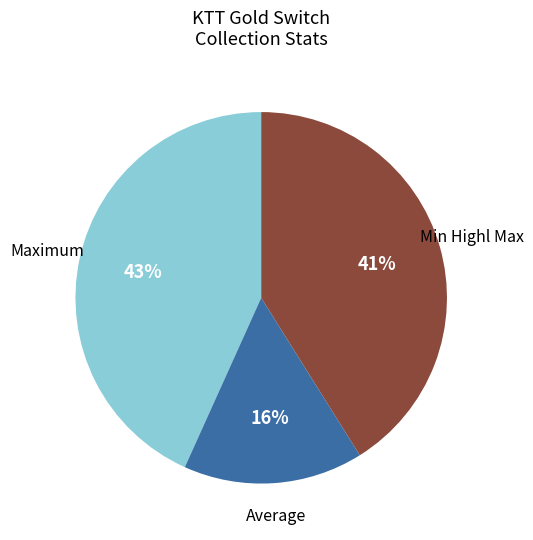

To the nearest percent, what is the average slice percentage?

33%